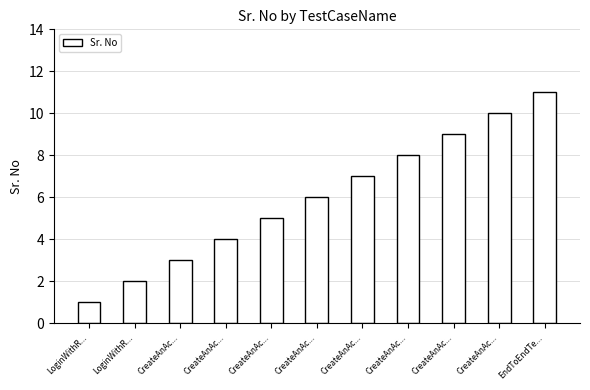

How many data points are less than 6?

5